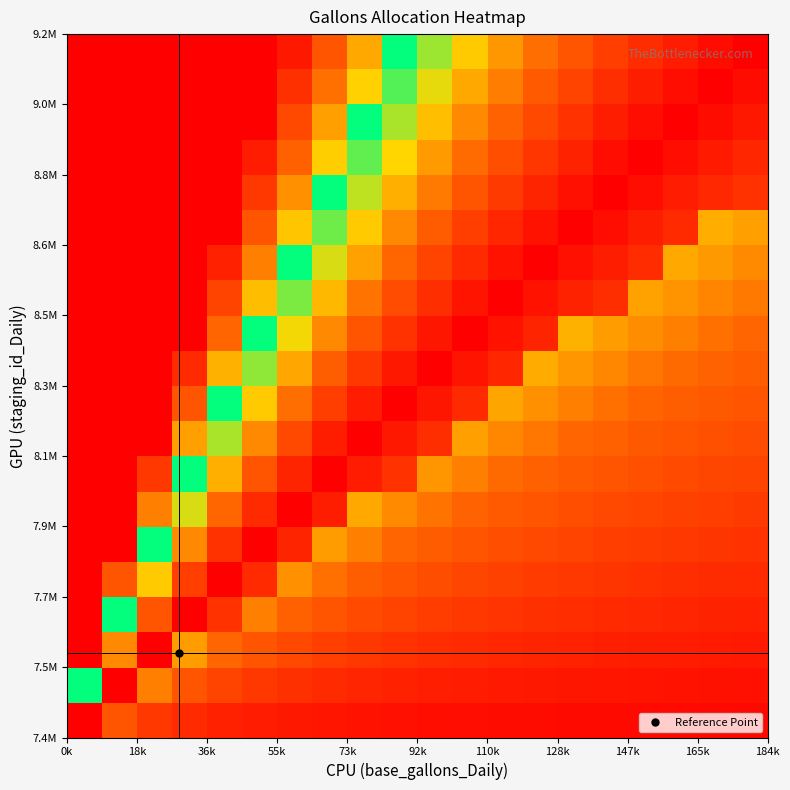

Count the number of categories in the chart.

20